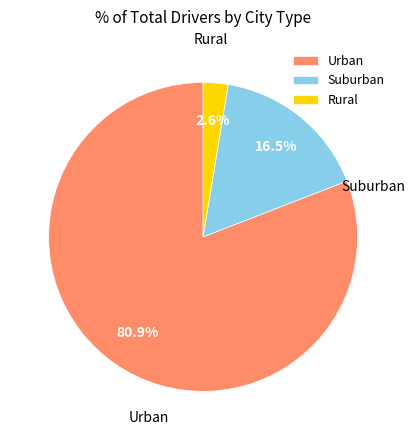

Rank the categories by value from lowest to highest.

Rural, Suburban, Urban